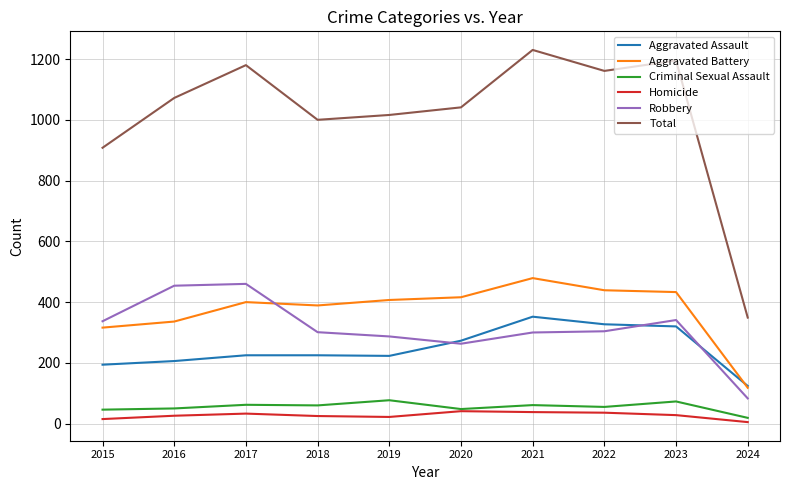

What are all the series names shown in the legend?

Aggravated Assault, Aggravated Battery, Criminal Sexual Assault, Homicide, Robbery, Total